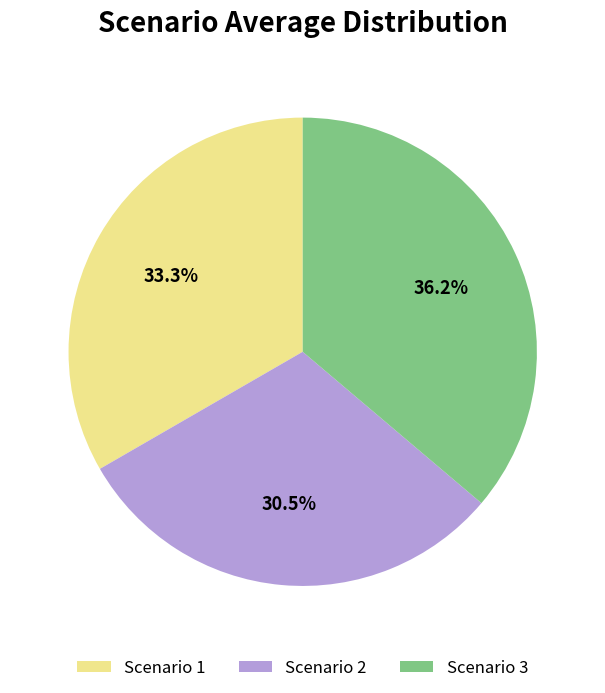

Count the number of slices in the pie.

3